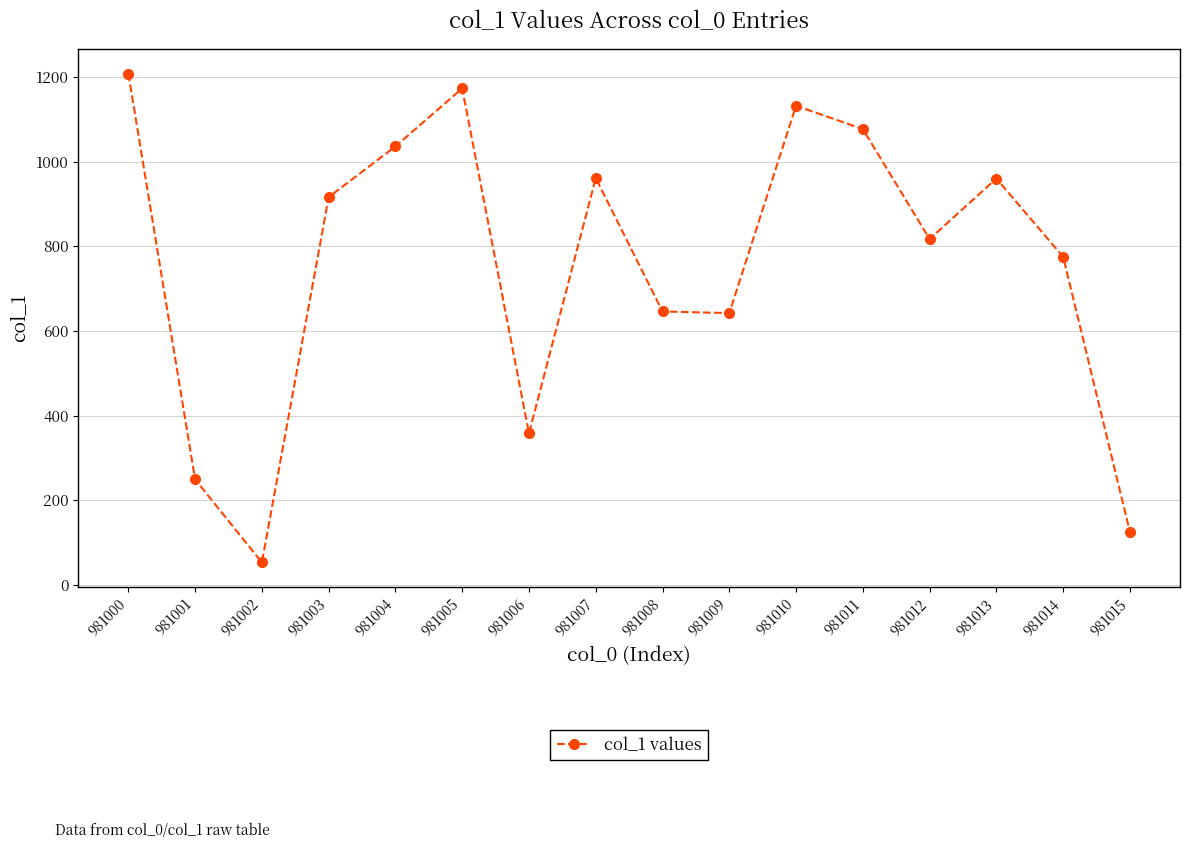

What is the value of the 14th point from the left?

960